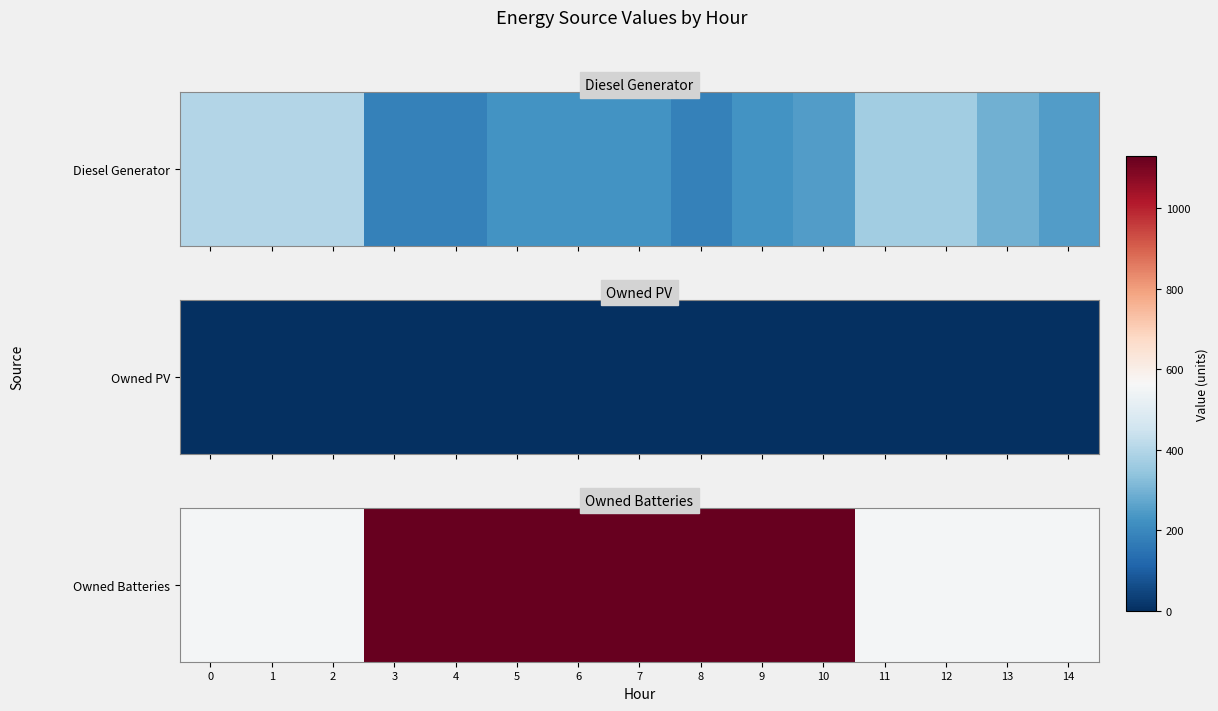

List the labels in order of value, smallest first.

0, 1, 2, 11, 12, 13, 14, 8, 9, 10, 3, 4, 5, 6, 7